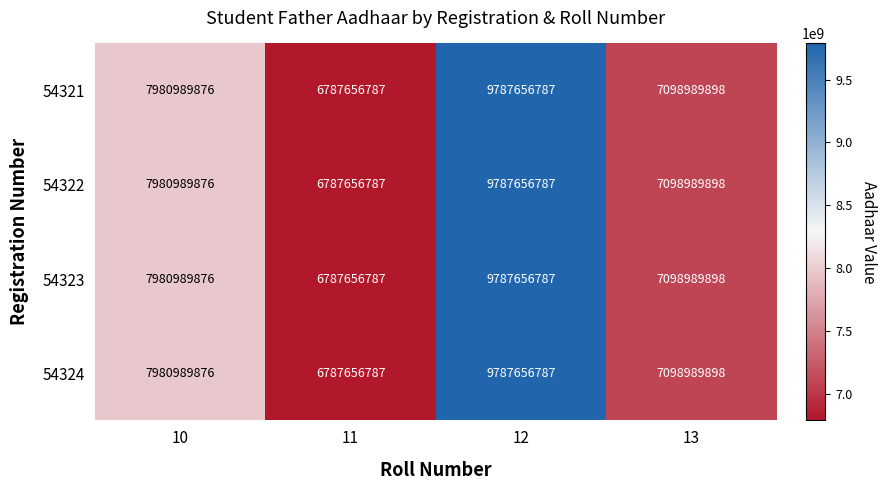

At how many categories does at least one series exceed 9312949836?

1